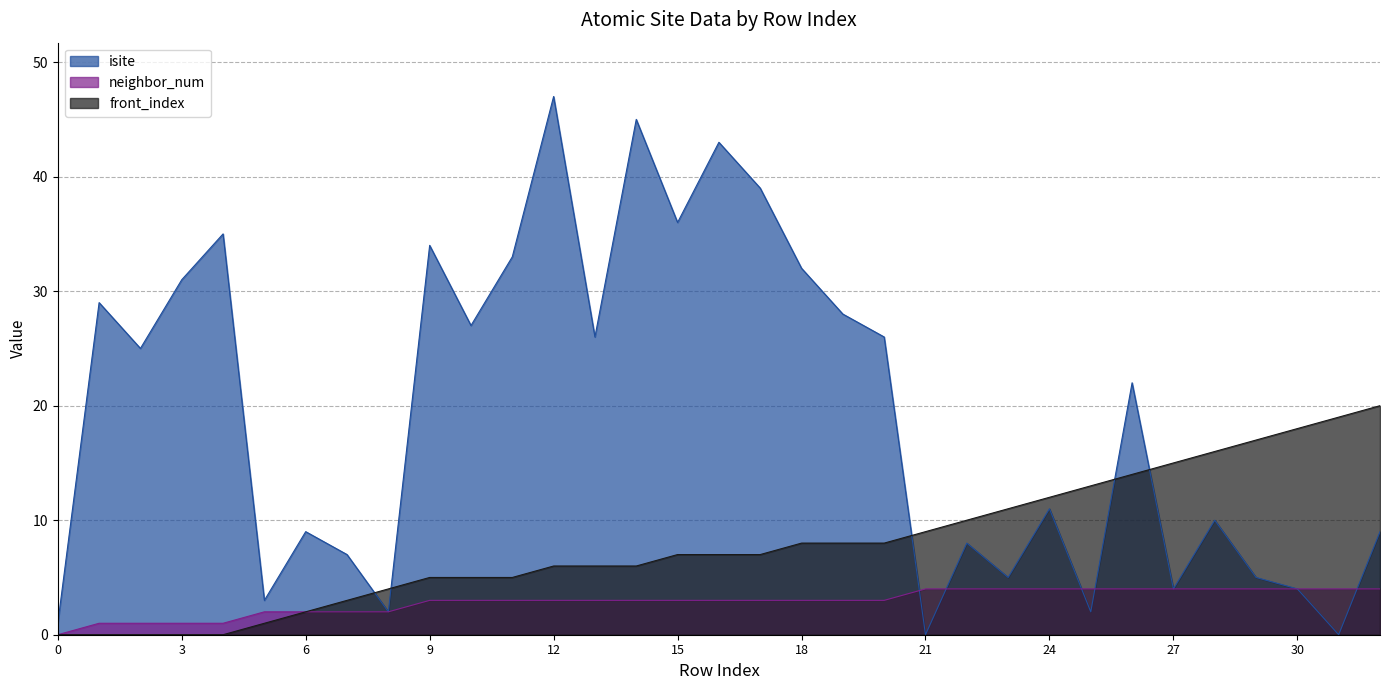

Which series changed the most between 27 and 29?

front_index